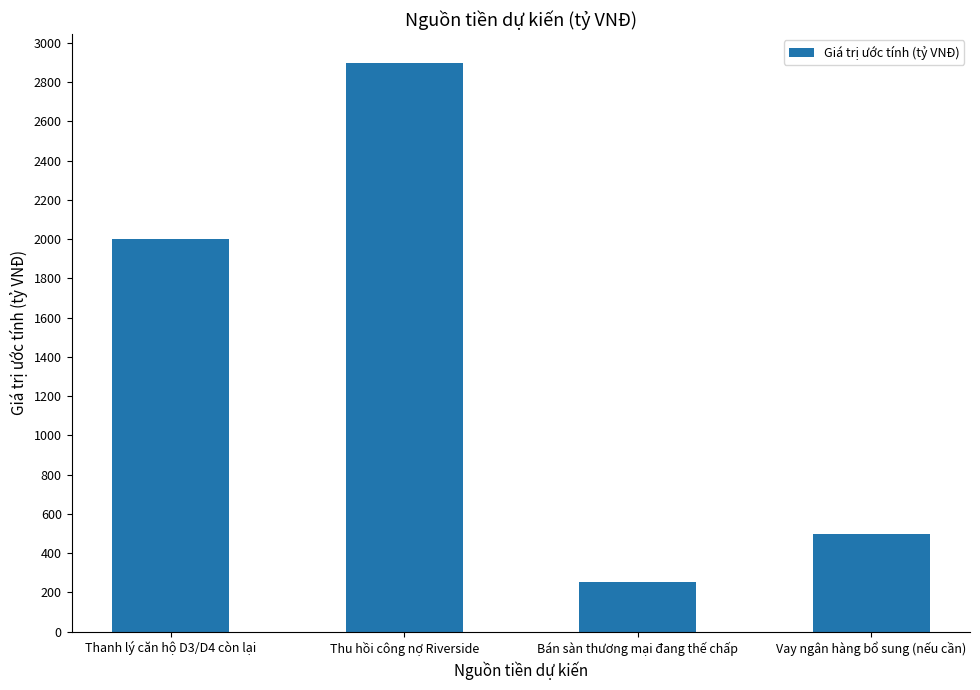

Is it true that the value at Vay ngân hàng bổ sung (nếu cần) is 220?

False